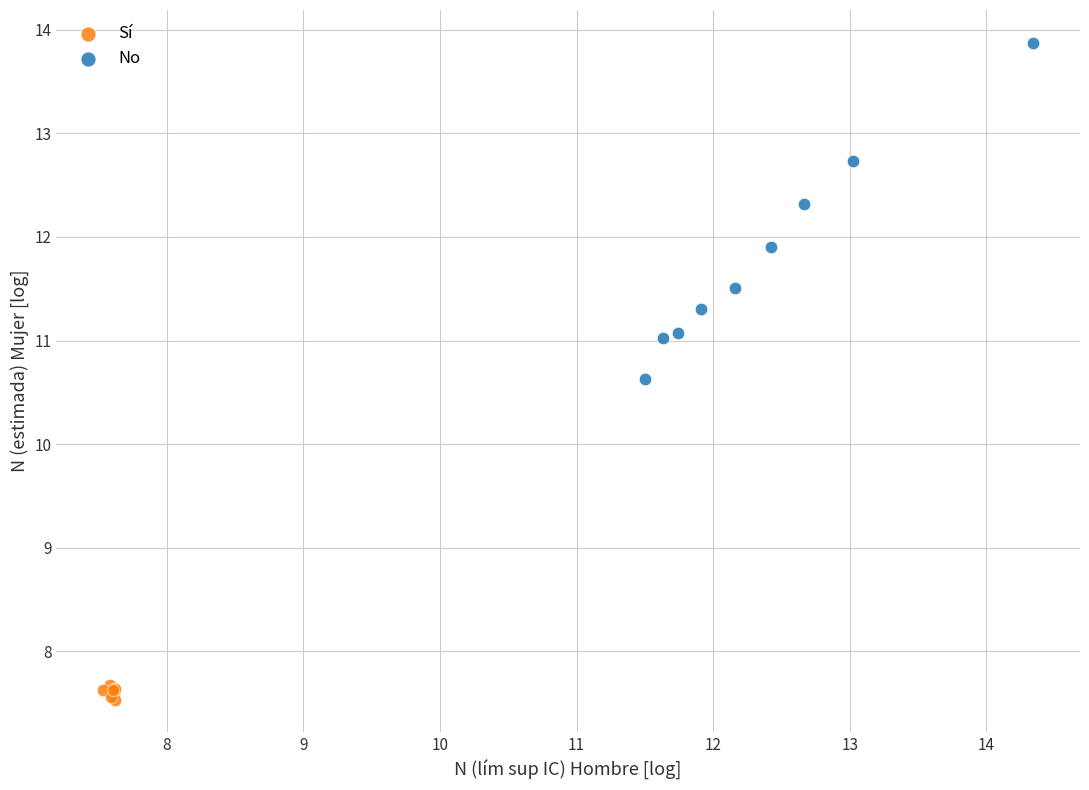

Which series contains the highest Y value?

No